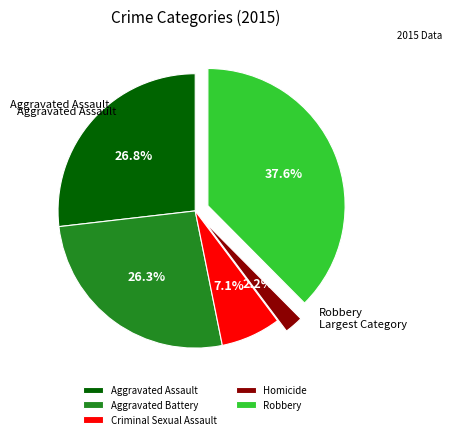

What is the largest slice in the pie chart?

Robbery